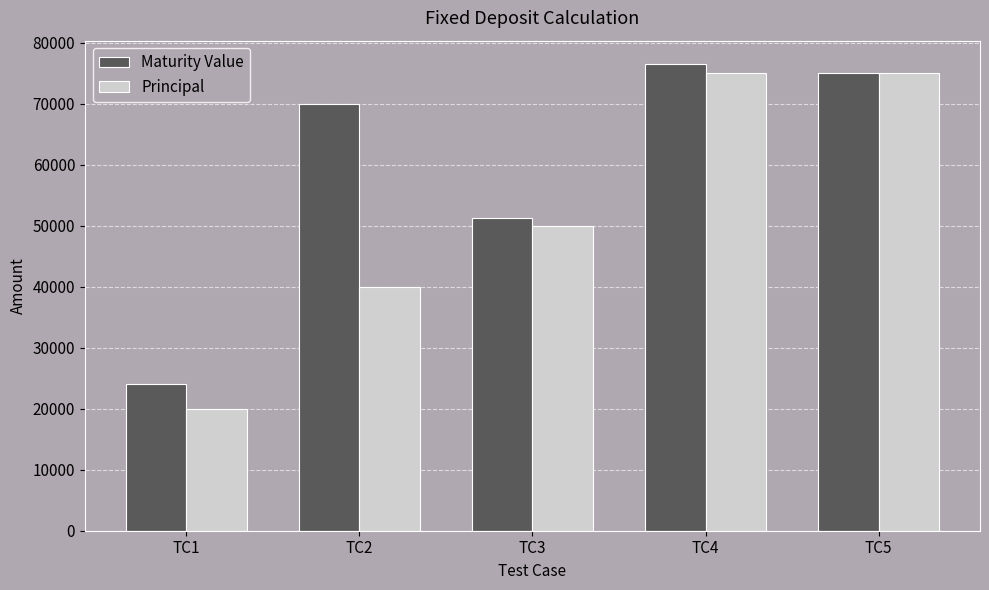

The value of Principal at TC1 is 20000.0. True or false?

True